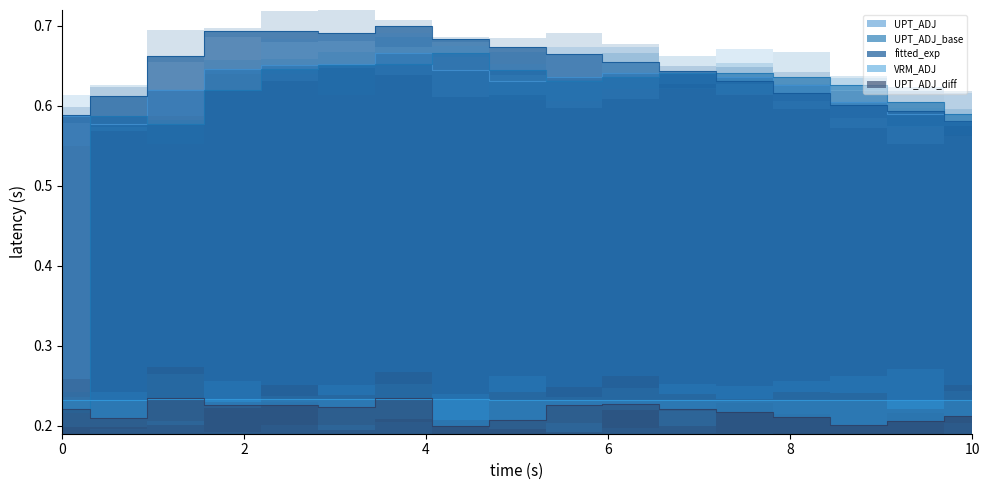

Which series has the largest range (max minus min)?

UPT_ADJ_base